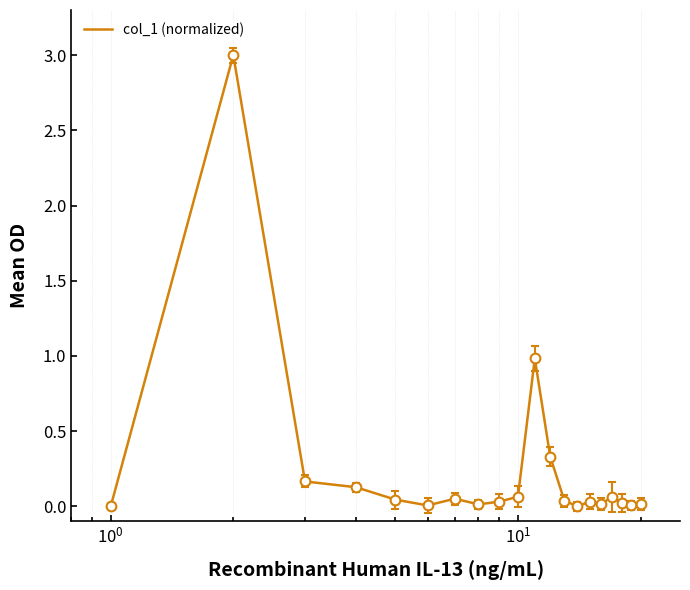

What is the maximum value shown in the chart?

3.0